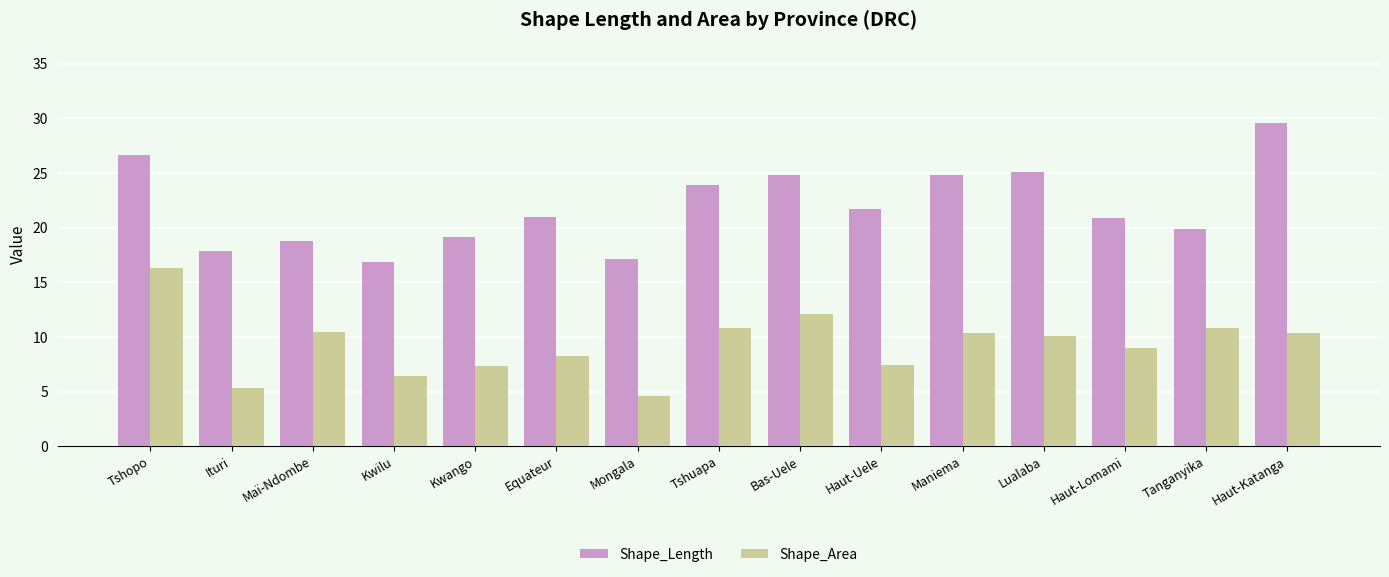

Where is Shape_Length nearest to the value 23?

Tshuapa